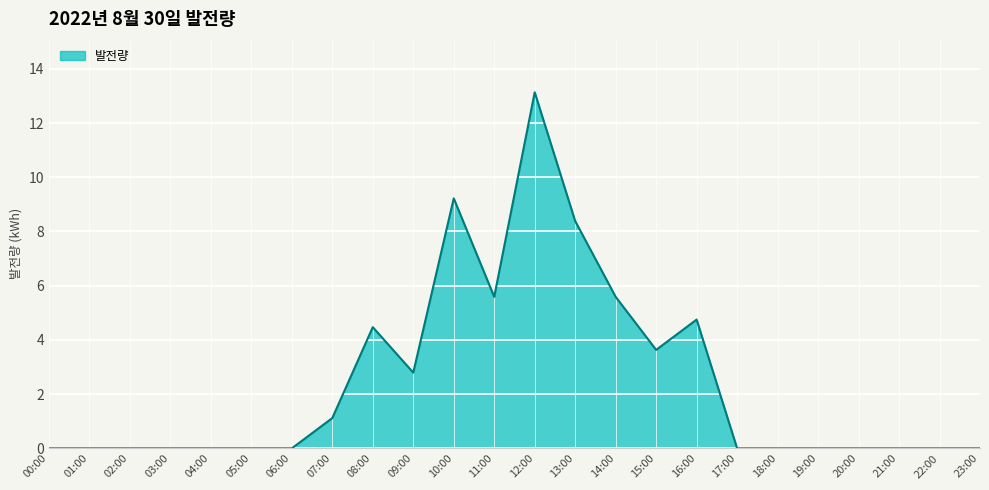

What is the difference between the maximum and minimum values?

13.1